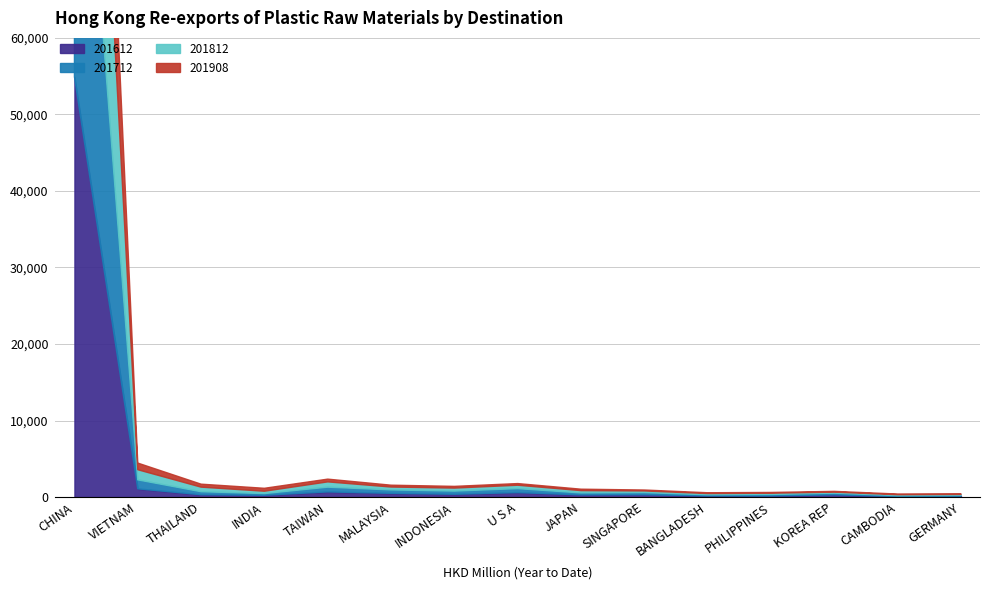

What is the average value of the 201908 series?

2140.7